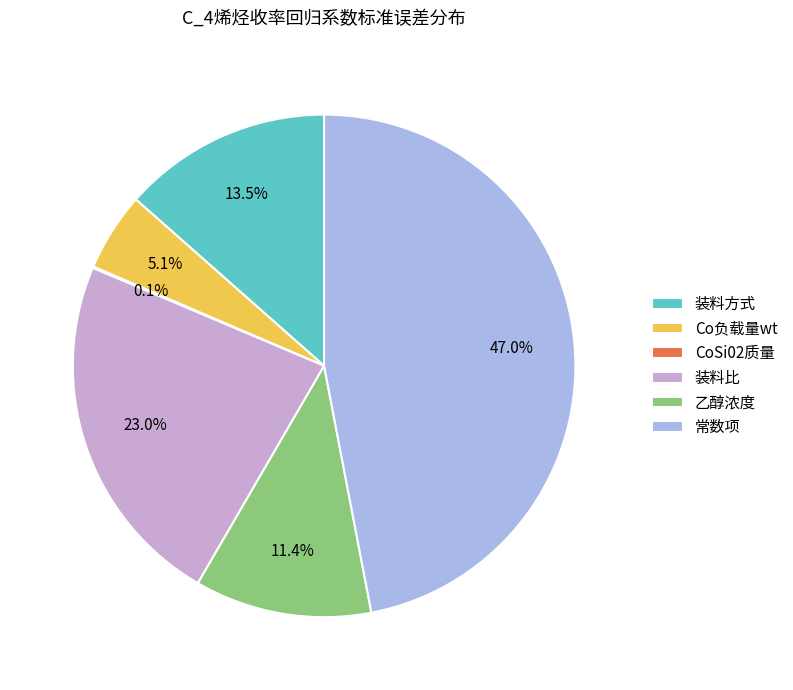

True or false: 装料比 accounts for 17% of the total.

False